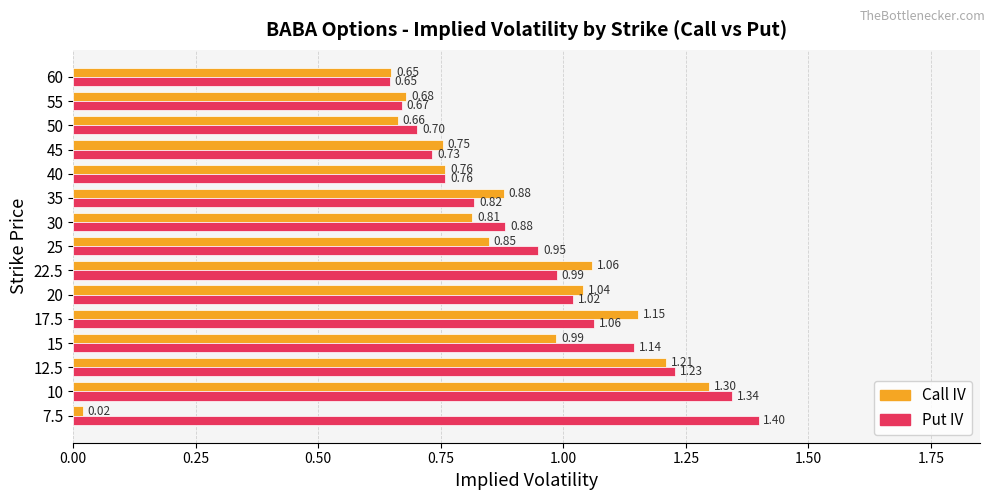

What is the sum of all Put IV values?

14.3